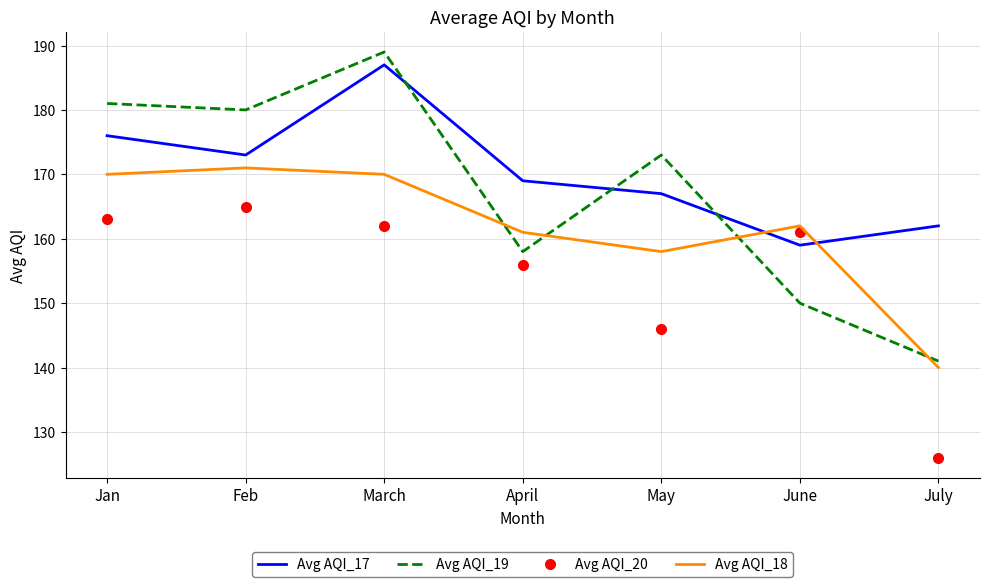

What is the lowest value of the Avg AQI_20 series?

126